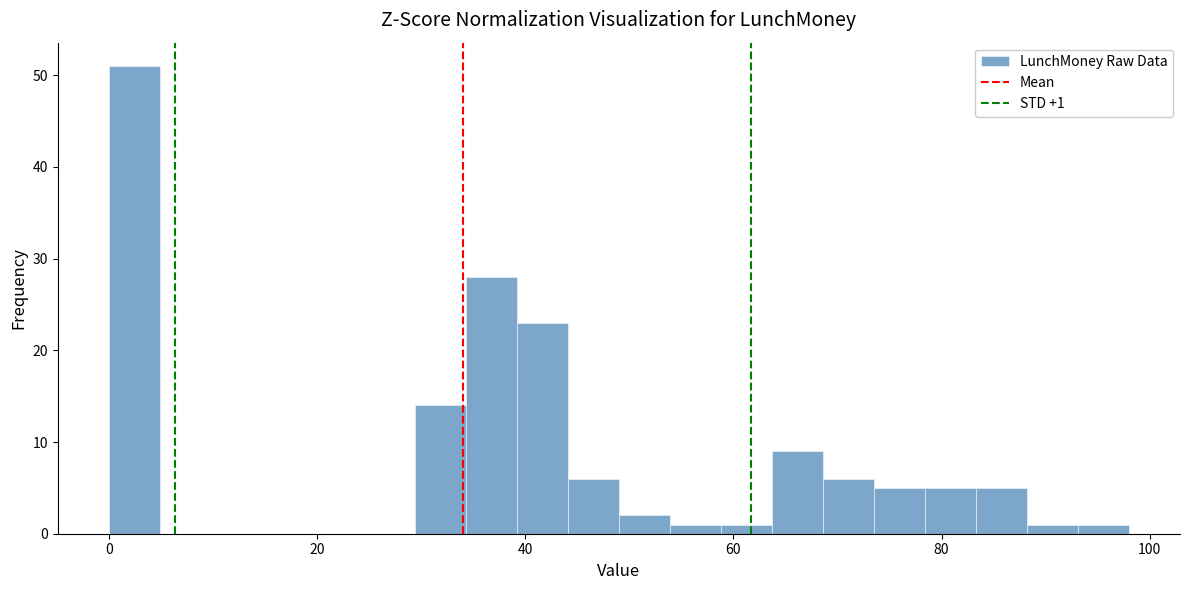

Read against the x-axis, roughly where is the centre of the tallest bar?

2